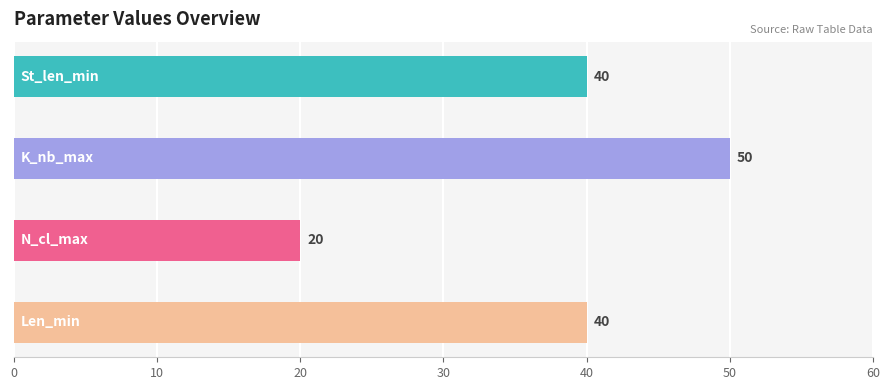

Is the value of N_cl_max at K_nb_max greater than the value of K_nb_max at K_nb_max?

No